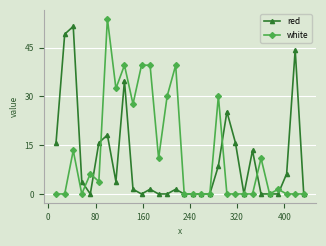

What is the value of the red point at the 15th from the left?

1.4